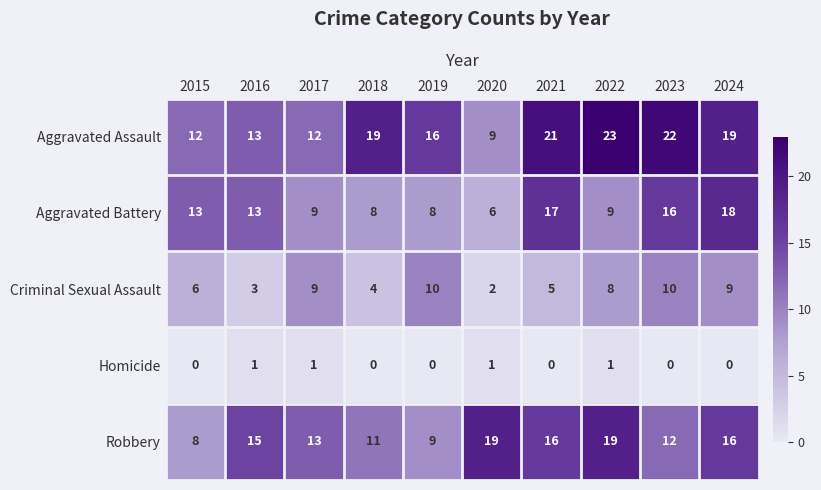

What is the sum of the Robbery values at 2024 and 2023?

28